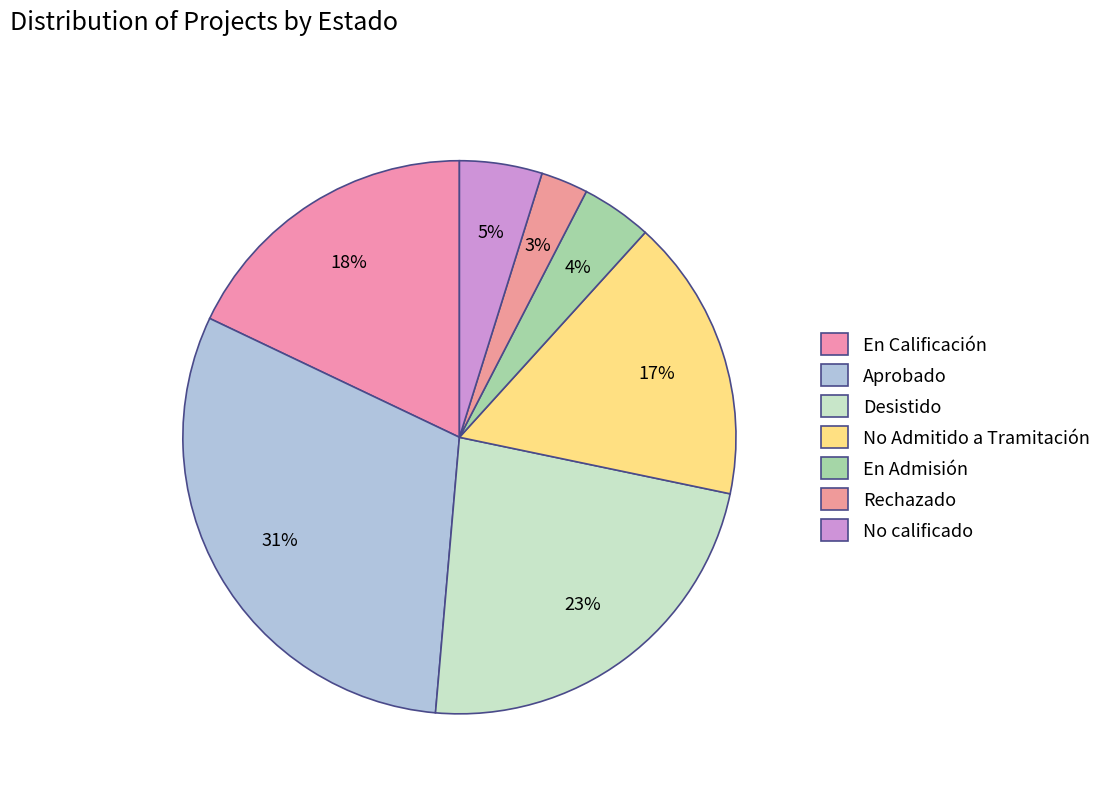

To the nearest percent, what is the difference between the largest and smallest slice percentages?

28%